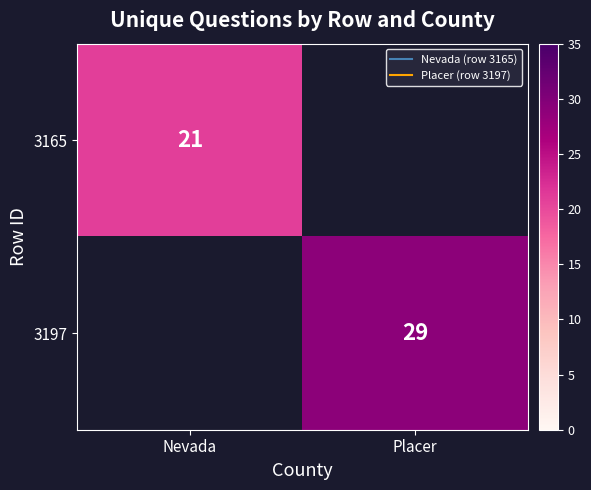

True or false: 3165 has a value of 21 at Nevada.

True